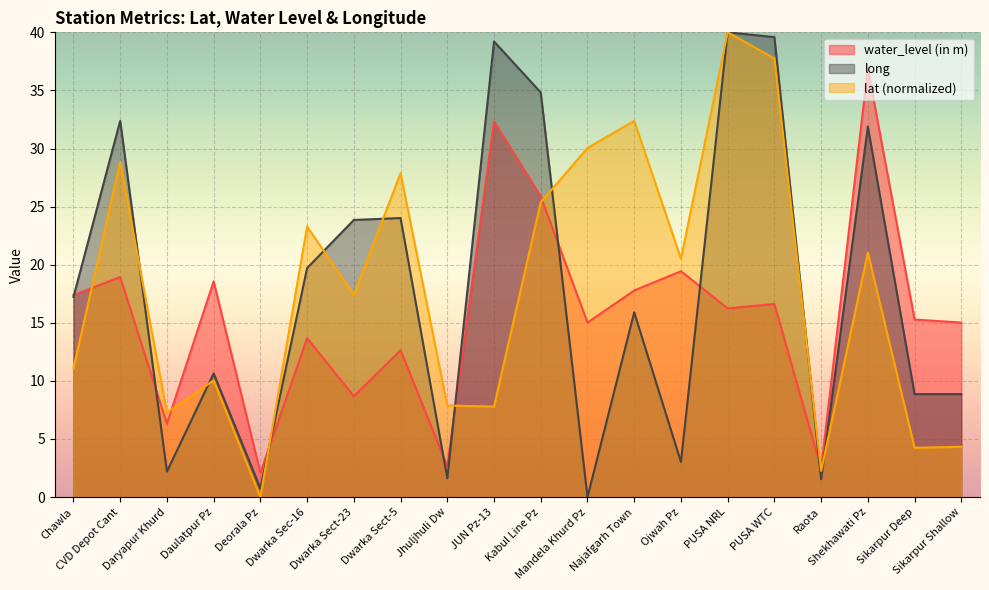

Rank the series at Kabul Line Pz from highest to lowest value.

long, water_level (in m), lat (normalized)